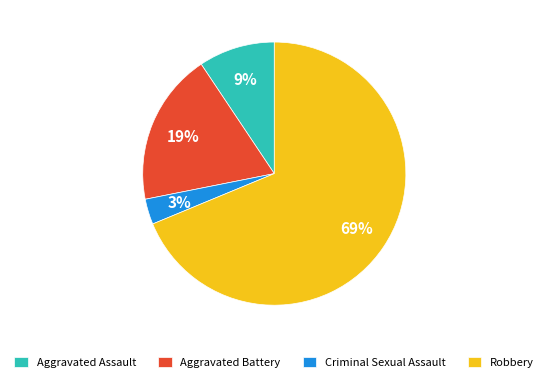

Do Aggravated Battery and Robbery together represent more than half of the pie?

Yes